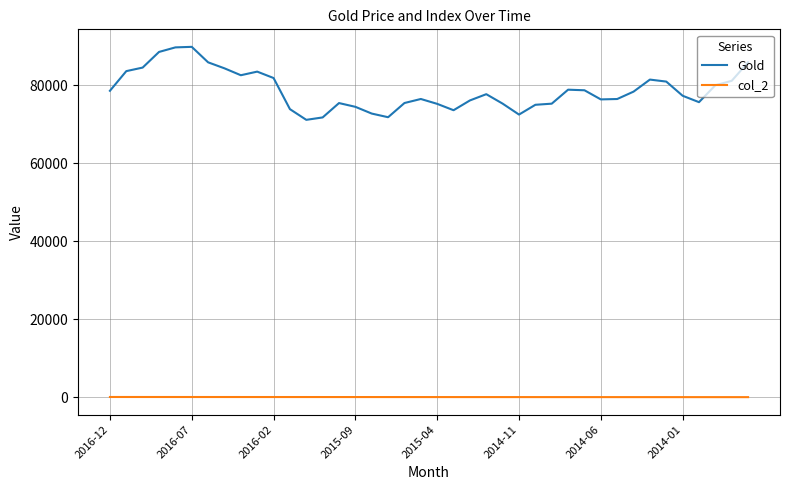

Which series has the largest range (max minus min)?

Gold